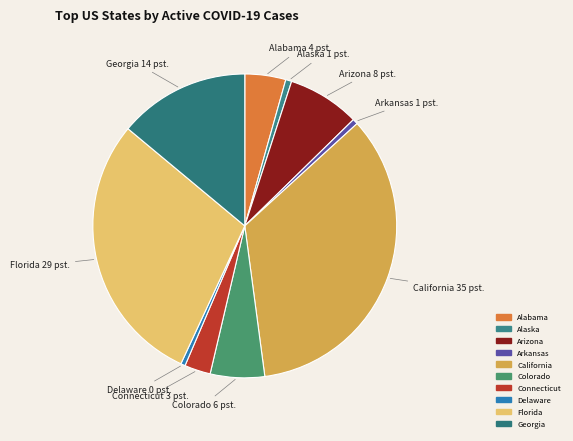

Count the number of slices in the pie.

10